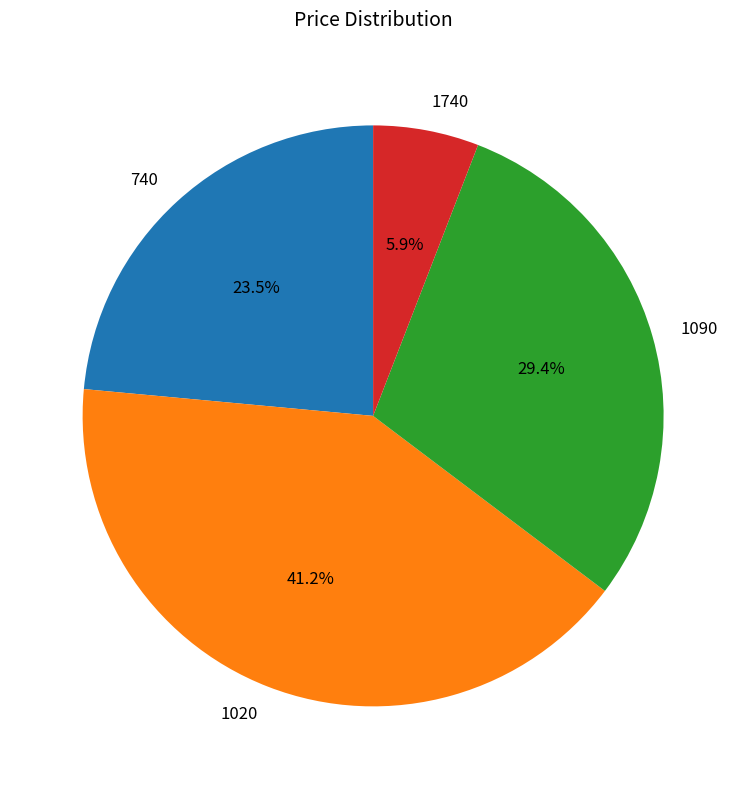

Is it true that 1740 is 1% of the pie?

False